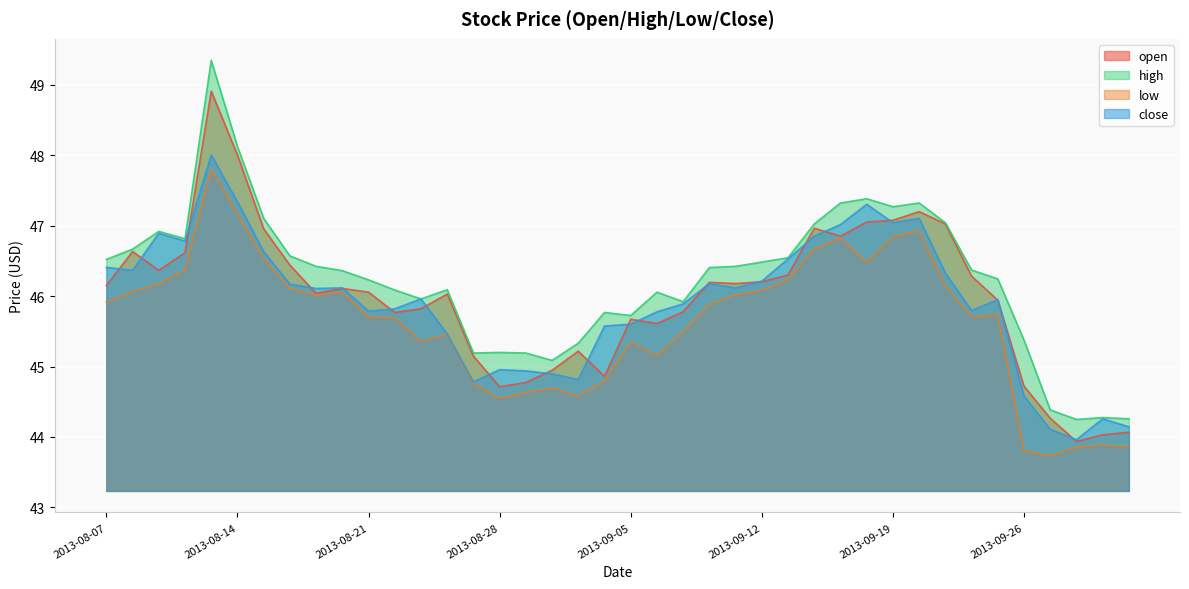

Reading left to right, what are all the values shown in this chart?

open: 46.1	46.6	46.4	46.6	48.9	48.0	47.0	46.4	46.0	46.1	46.1	45.8	45.8	46.0	45.1	44.7	44.8	44.9	45.2	44.9	45.7	45.6	45.8	46.2	46.2	46.2	46.3	47.0	46.9	47.1	47.1	47.2	47.0	46.3	45.9	44.7	44.3	43.9	44.0	44.1
high: 46.5	46.7	46.9	46.8	49.3	48.1	47.1	46.6	46.4	46.4	46.2	46.1	46.0	46.1	45.2	45.2	45.2	45.1	45.3	45.8	45.7	46.1	45.9	46.4	46.4	46.5	46.5	47.0	47.3	47.4	47.3	47.3	47.0	46.4	46.2	45.4	44.4	44.2	44.3	44.3
low: 45.9	46.1	46.2	46.4	47.8	47.2	46.5	46.1	46.0	46.1	45.7	45.7	45.4	45.5	44.8	44.5	44.6	44.7	44.6	44.8	45.3	45.1	45.5	45.9	46.0	46.1	46.2	46.7	46.8	46.5	46.8	46.9	46.1	45.7	45.7	43.8	43.7	43.9	43.9	43.9
close: 46.4	46.4	46.9	46.8	48.0	47.3	46.6	46.2	46.1	46.1	45.8	45.8	46.0	45.5	44.8	45.0	44.9	44.9	44.8	45.6	45.6	45.8	45.9	46.2	46.1	46.2	46.5	46.9	47.0	47.3	47.0	47.1	46.3	45.8	46.0	44.6	44.1	44.0	44.3	44.1